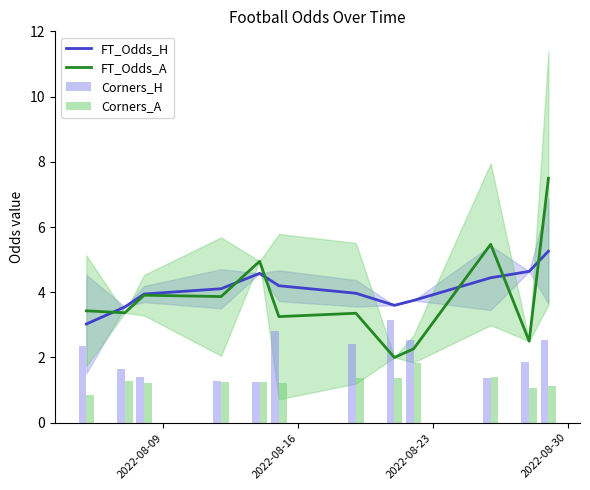

Reading left to right, transcribe all the data shown in this chart.

FT_Odds_H: 3.0	3.5	3.9	4.1	4.6	4.2	4.0	3.6	3.8	4.4	4.6	5.3
FT_Odds_A: 3.4	3.4	3.9	3.9	5.0	3.3	3.4	2.0	2.3	5.5	2.5	7.5
Corners_H: 2.4	1.6	1.4	1.3	1.2	2.8	2.4	3.1	2.5	1.4	1.9	2.5
Corners_A: 0.9	1.3	1.2	1.2	1.2	1.2	1.4	1.4	1.8	1.4	1.1	1.1